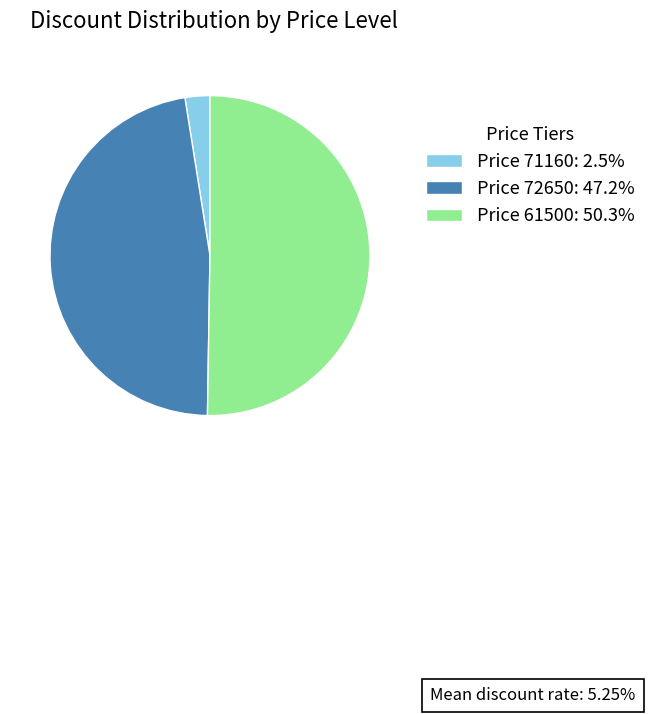

Approximately how many times larger is the value at Price 61500: 50.3% compared to Price 72650: 47.2%?

1.1